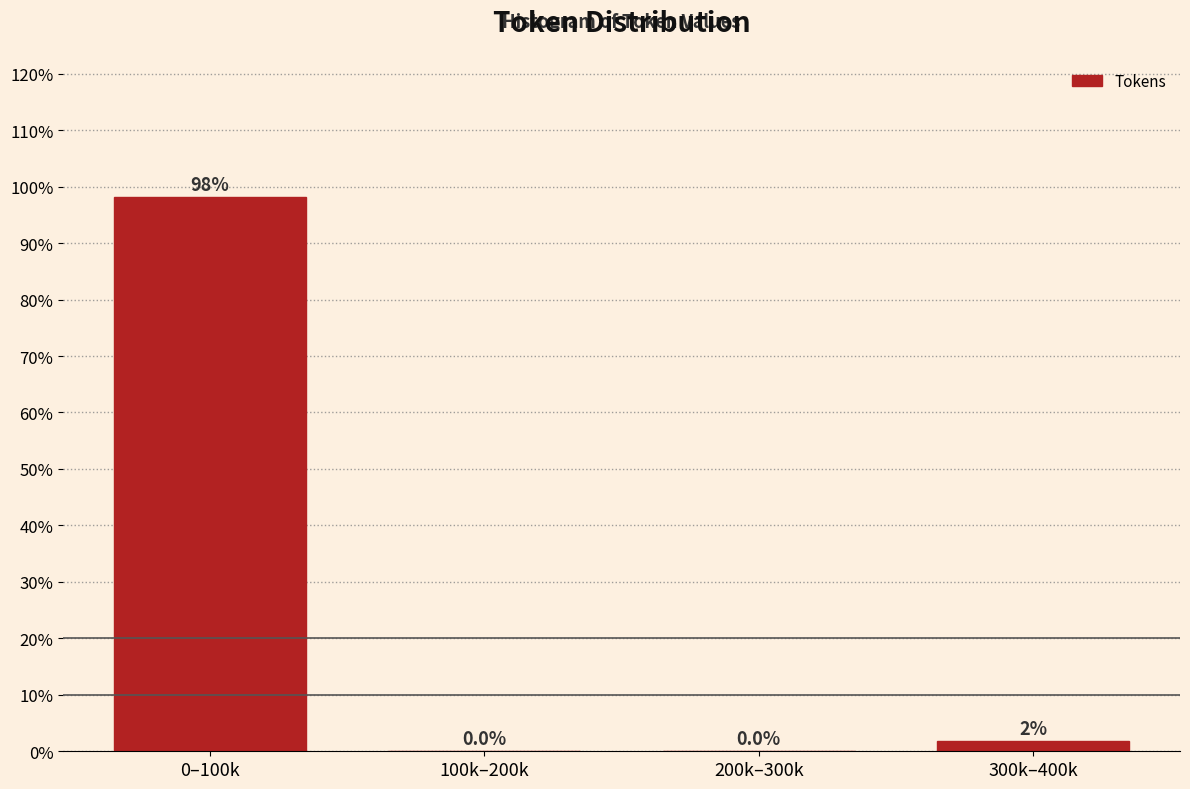

What is the greatest value displayed?

98.1